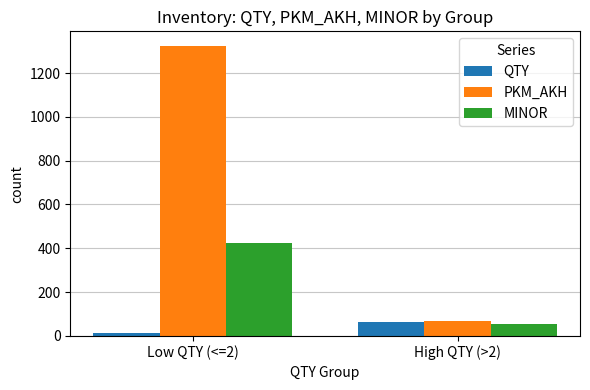

Which series has the widest spread of values?

PKM_AKH